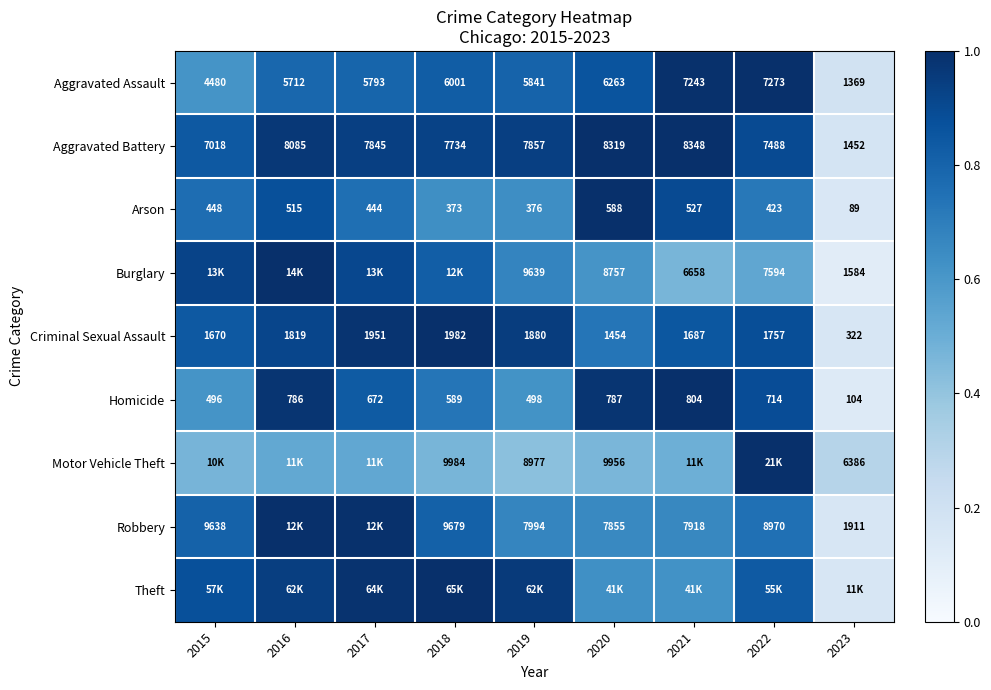

Is the value of Aggravated Battery at 2019 greater than the value of Homicide at 2016?

Yes